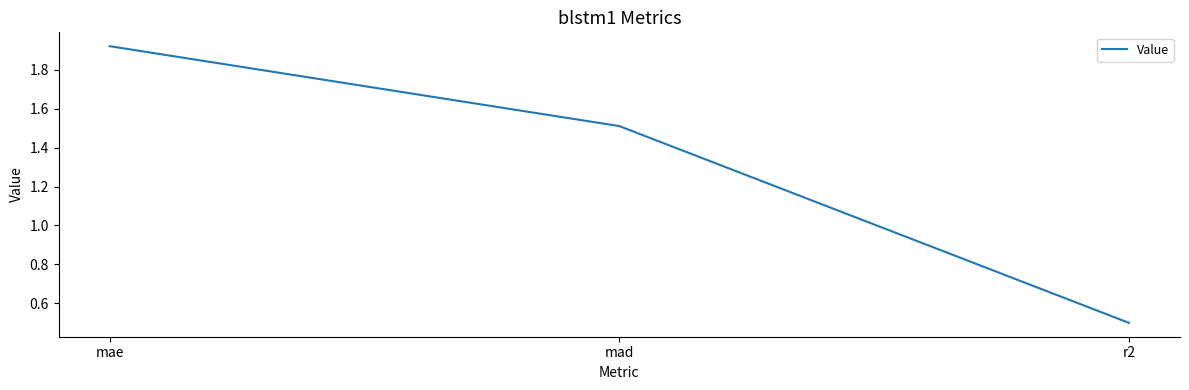

Is it true that the value at r2 is 0.3?

False